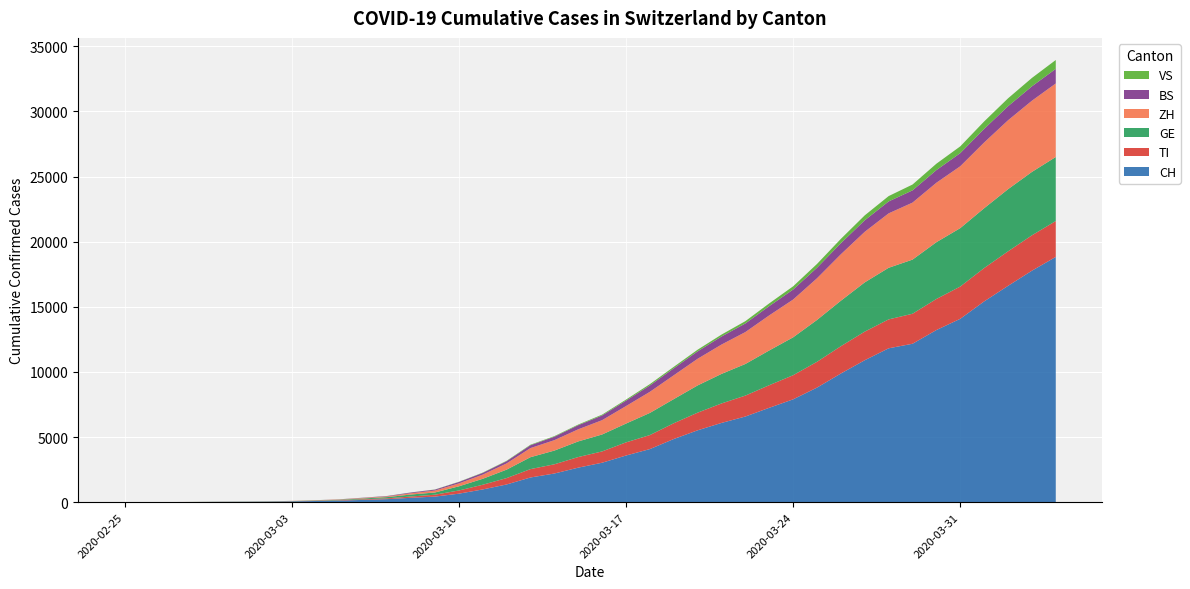

Reading left to right, list all the values displayed in this chart.

CH: 0	2	6	13	23	29	40	59	90	120	175	233	337	428	652	977	1359	1895	2200	2650	3028	3581	4075	4848	5516	6083	6575	7245	7894	8795	9877	10897	11811	12161	13213	14076	15412	16605	17768	18827
TI: 0	1	1	1	2	2	4	8	15	28	46	63	98	146	245	361	490	643	708	814	868	1009	1076	1210	1356	1495	1607	1735	1851	1981	2097	2197	2220	2304	2386	2477	2561	2649	2716	2756
GE: 1	1	1	4	8	9	10	13	22	35	64	93	153	170	320	456	648	915	1052	1200	1300	1444	1700	1852	2090	2268	2426	2668	2909	3212	3491	3780	3961	4155	4358	4485	4591	4771	4867	4915
ZH: 0	0	2	2	6	7	10	13	16	24	37	53	99	150	222	321	479	700	800	930	1100	1342	1620	1830	2046	2253	2451	2692	2900	3200	3566	3882	4178	4376	4564	4749	5046	5289	5466	5645
BS: 0	0	1	1	1	1	1	3	5	10	20	30	55	70	109	131	170	219	265	315	360	419	488	535	569	617	660	711	767	809	852	884	916	939	970	1007	1042	1081	1104	1122
VS: 0	0	0	1	1	2	3	3	4	5	5	6	8	12	16	24	30	40	44	50	65	79	103	113	128	148	177	210	249	290	330	378	410	448	491	520	573	604	644	679